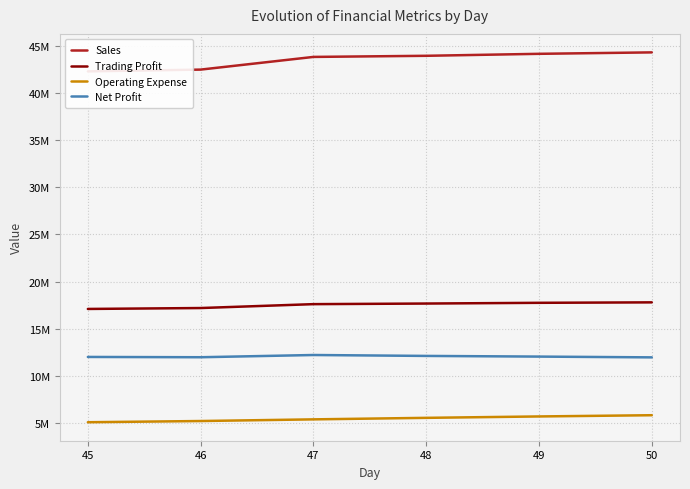

What is the minimum value shown in the chart?

5090170